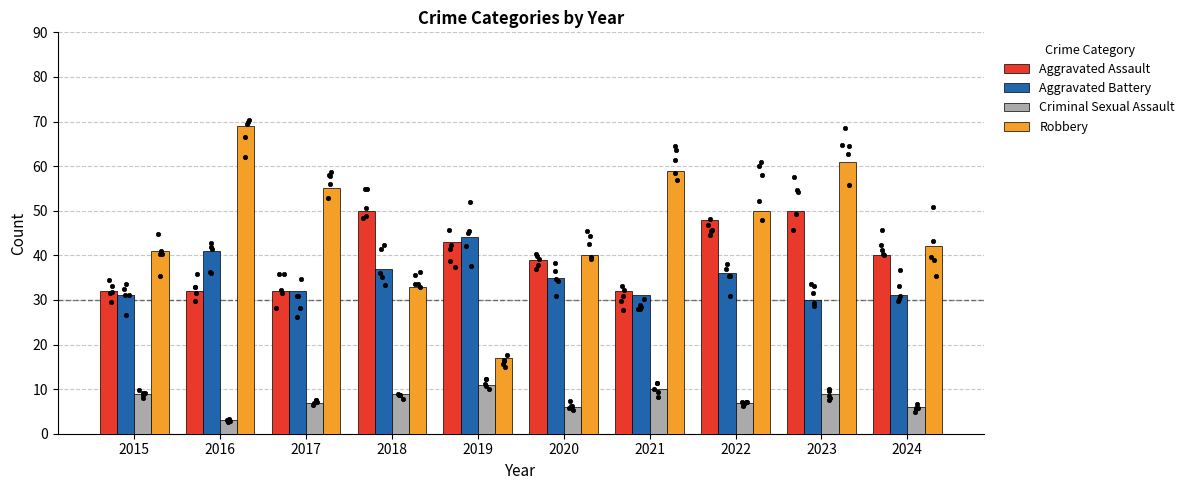

What is the total value across all series at 2018?

129